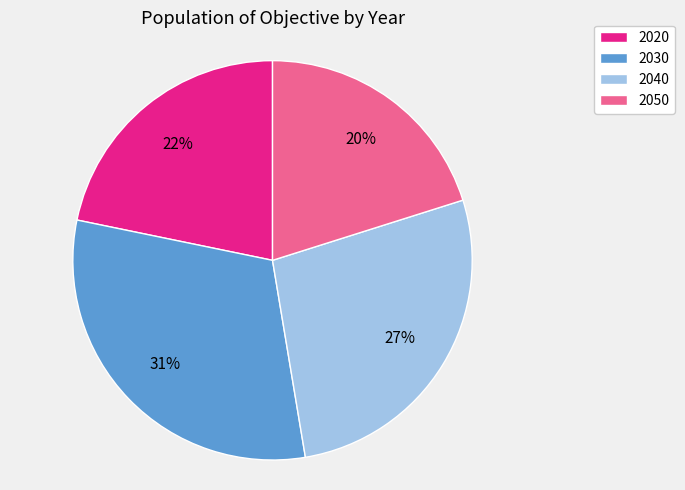

Is 2030 the majority of the pie?

No